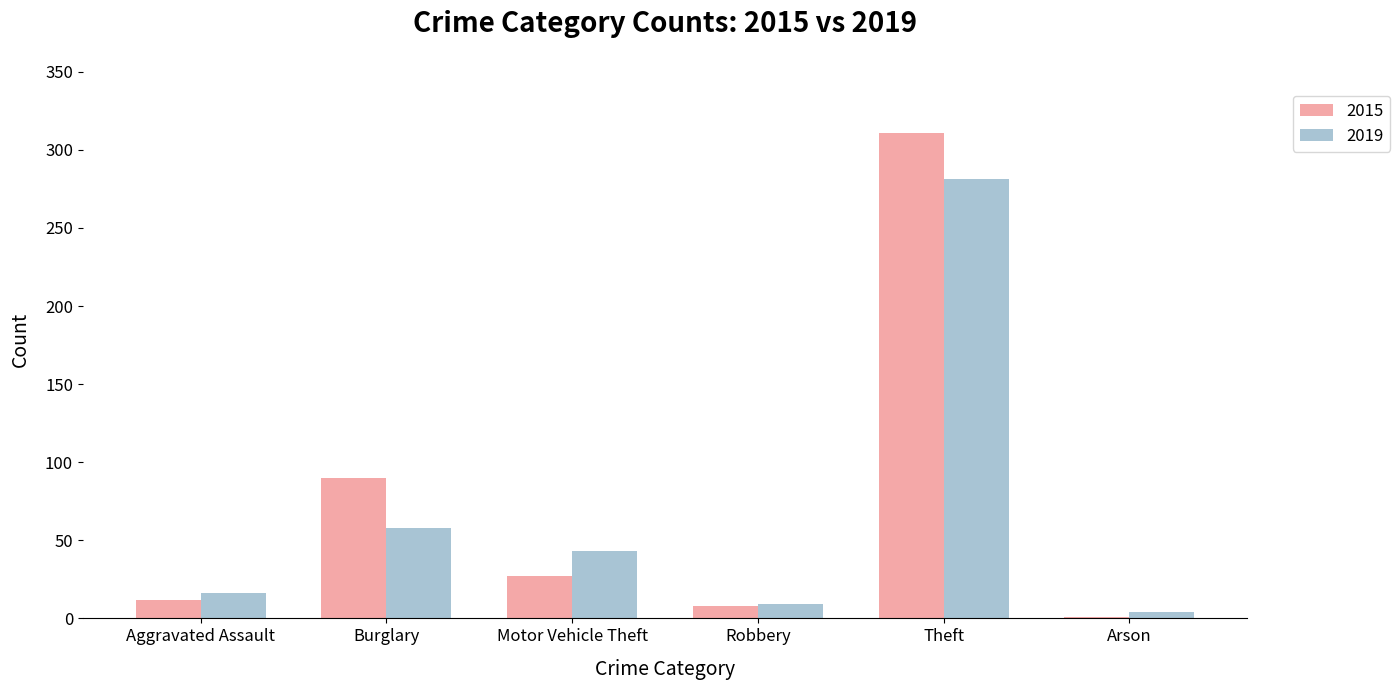

Which series has the largest total across all categories?

2015